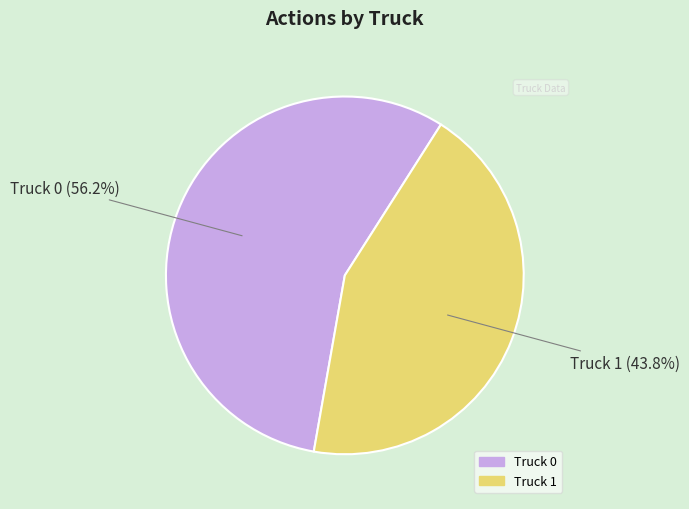

Do Truck 1 and Truck 0 together represent more than half of the pie?

Yes